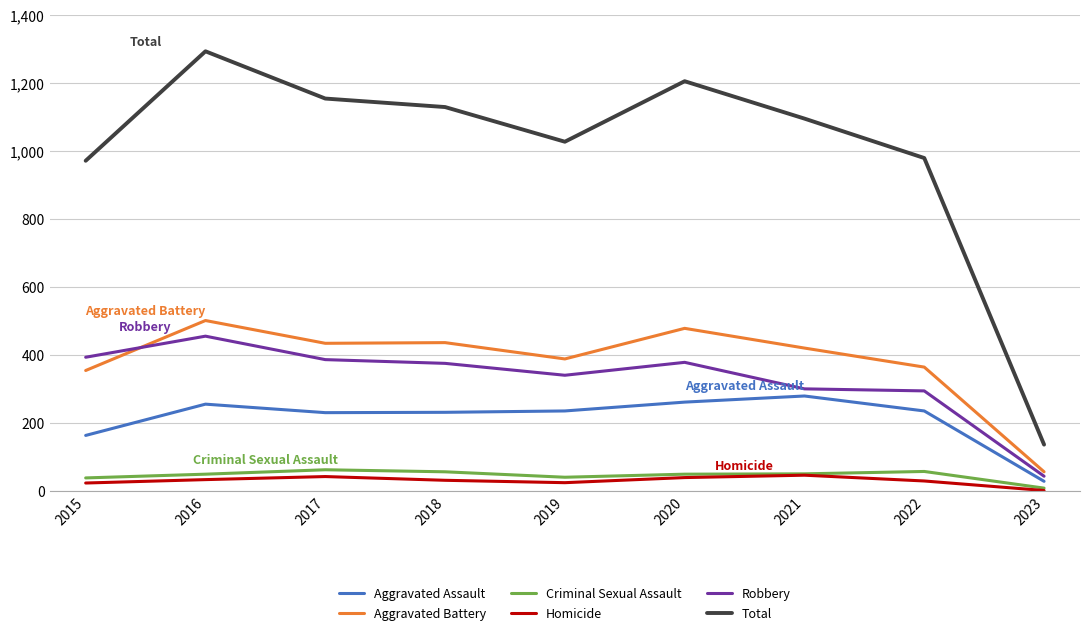

True or false: Total and Robbery intersect in this chart.

False